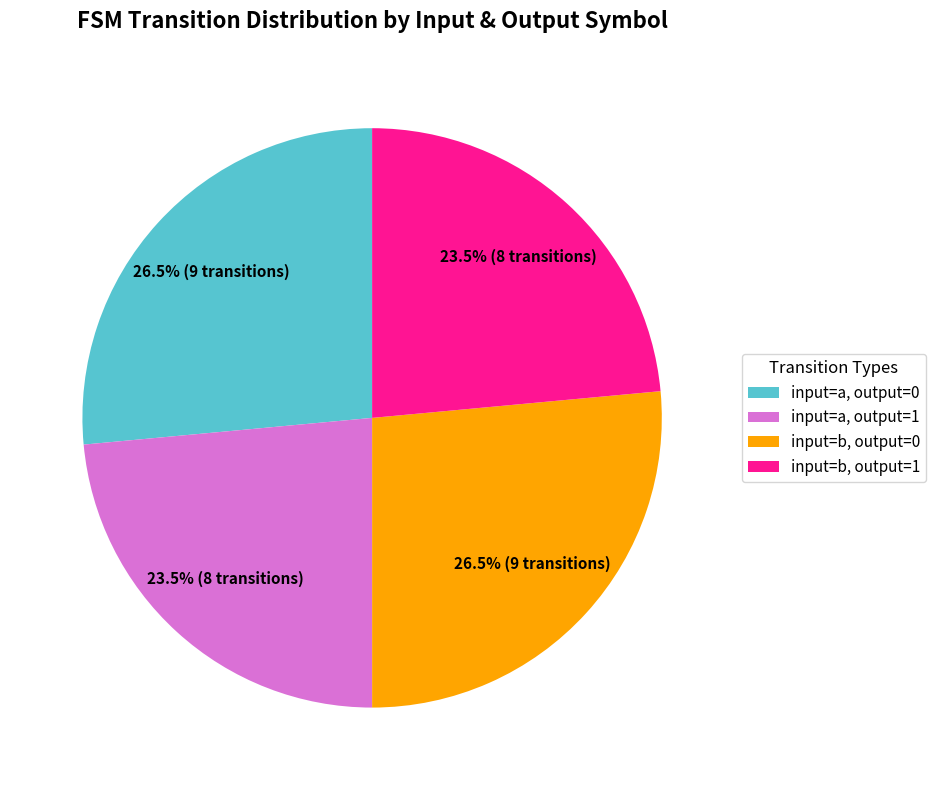

To the nearest percent, what is the difference between the largest and smallest slice percentages?

3%